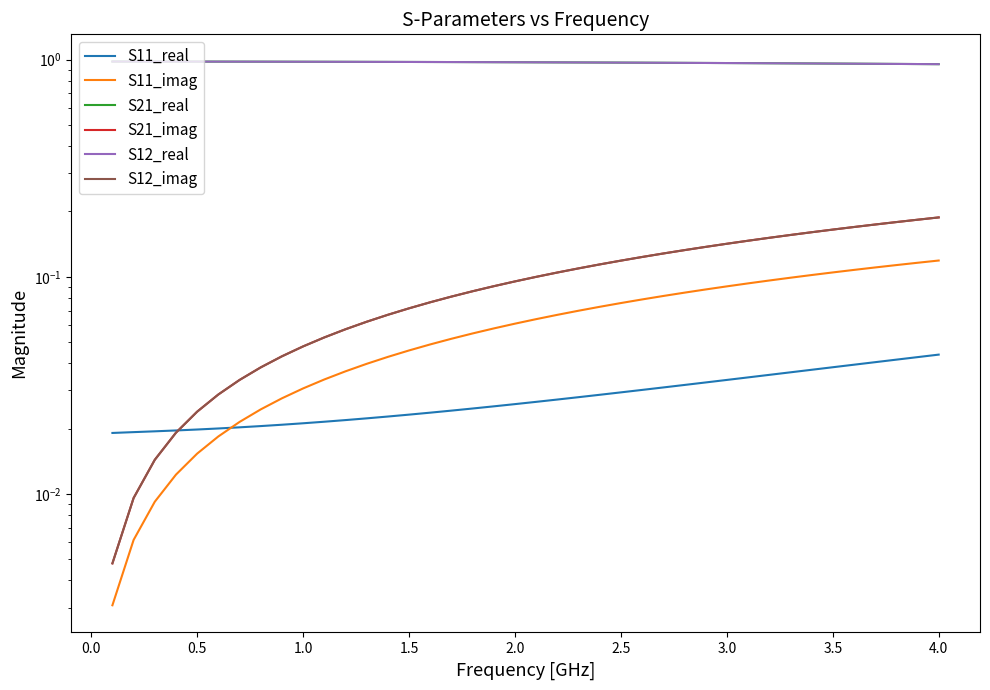

Does the chart display data point markers on the line(s)?

No